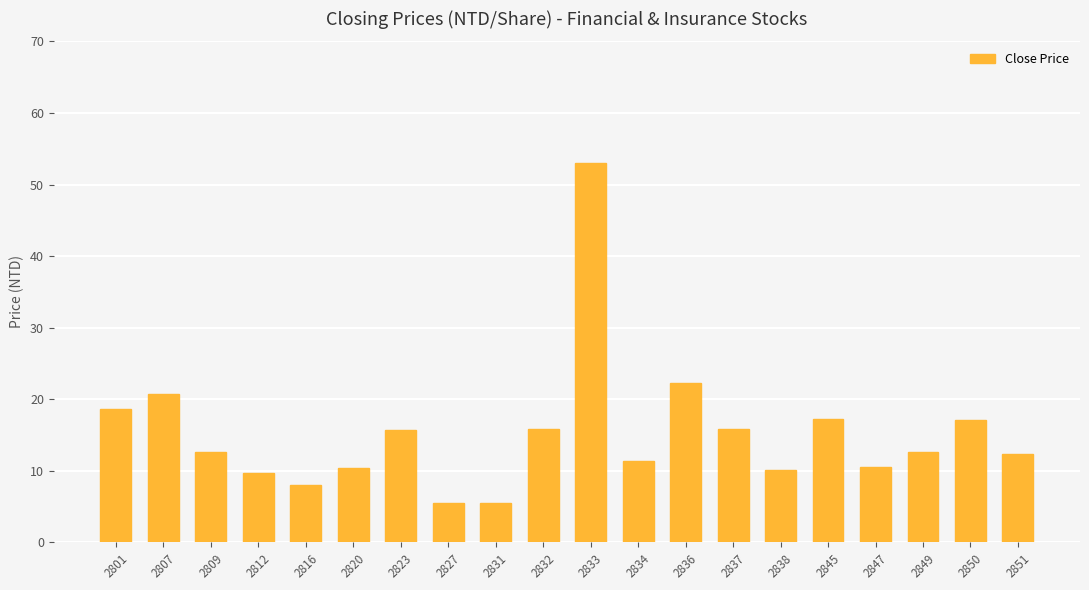

What is the approximate value at 2849?

12.6